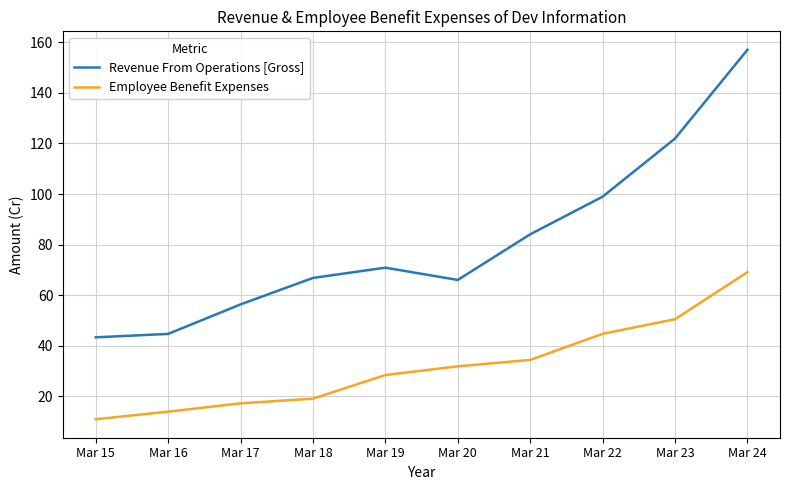

What is the maximum value for Revenue From Operations [Gross]?

157.1